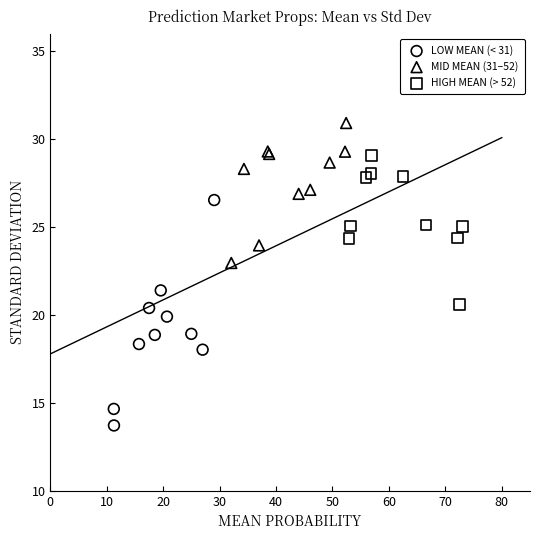

Which series contains the highest Y value?

MID MEAN (31–52)